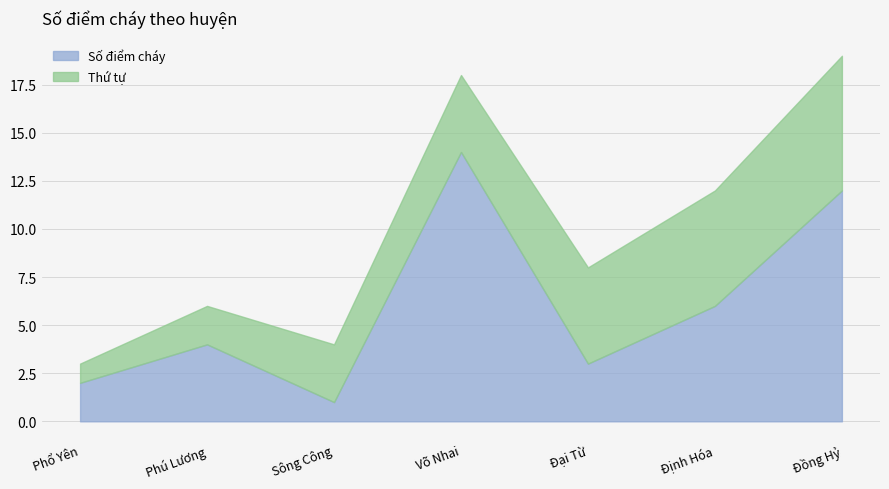

What is the value of the Số điểm cháy point at the 4th from the left?

14